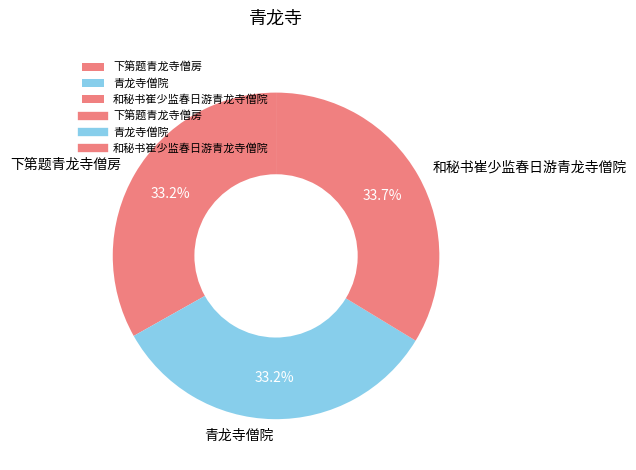

Is there a majority slice in this chart?

No